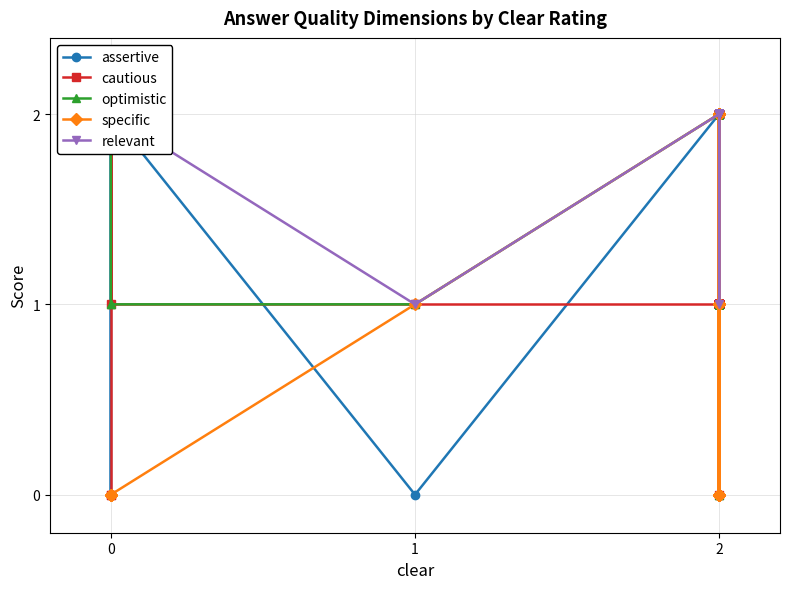

At which category does the chart reach its minimum across all series?

1